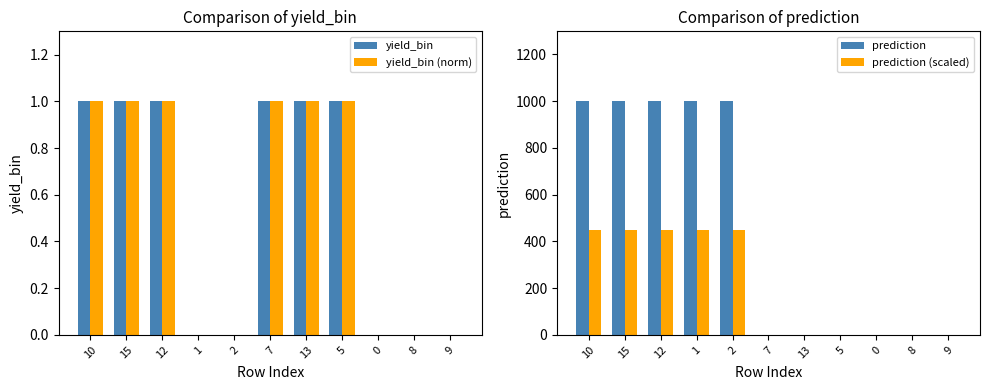

Which category has the lowest value in the prediction series?

7